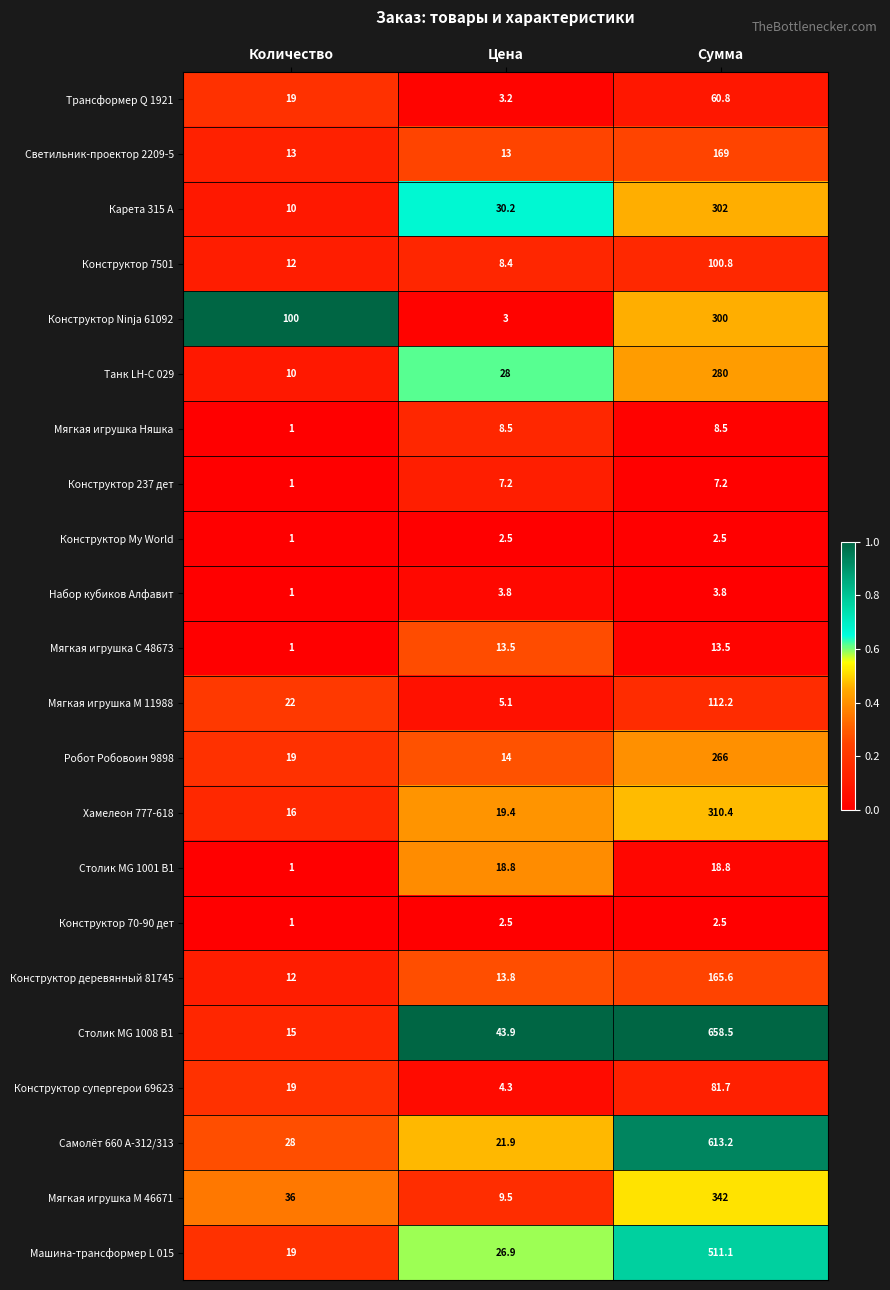

What is the difference between the highest and lowest values at Количество?

99.0